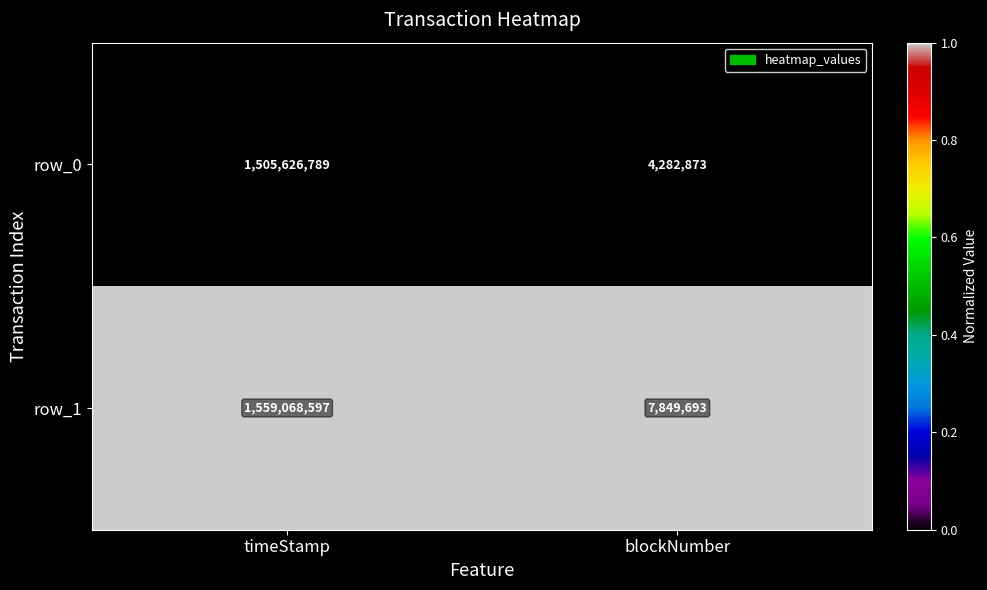

What is the total value across all series at blockNumber?

12132566